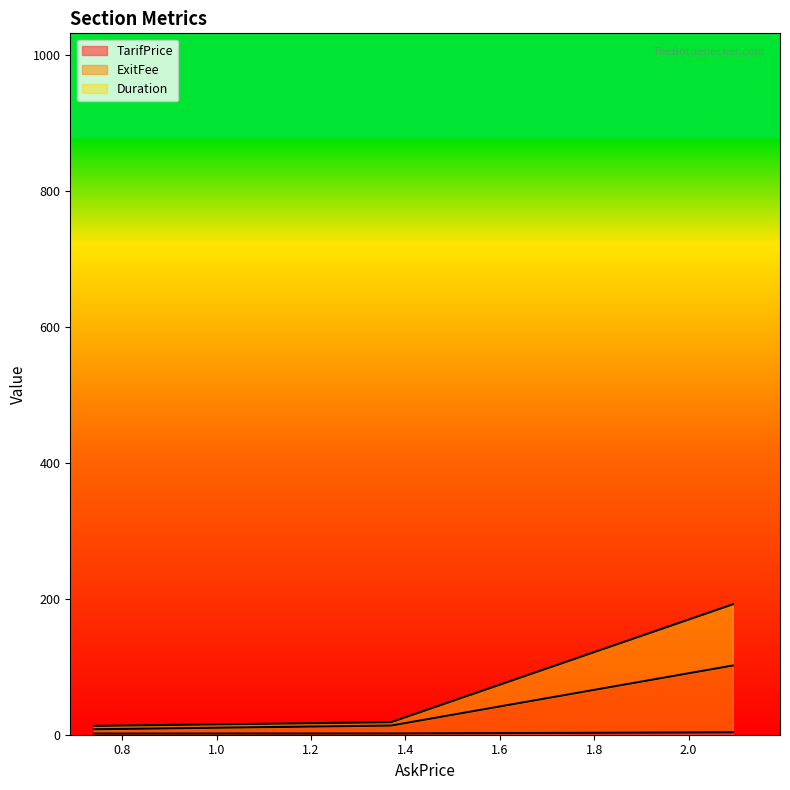

What is the greatest value displayed?

191.7